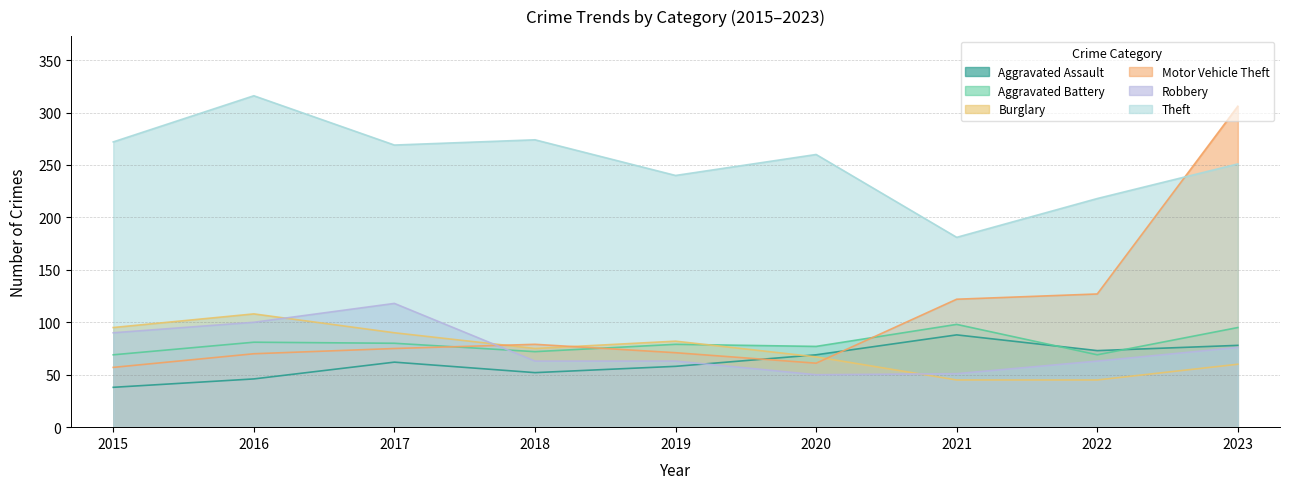

Reading right to left, what are all the values shown in this chart?

Aggravated Assault: 2023=78	2022=73	2021=88	2020=69	2019=58	2018=52	2017=62	2016=46	2015=38
Aggravated Battery: 2023=95	2022=69	2021=98	2020=77	2019=79	2018=72	2017=80	2016=81	2015=69
Burglary: 2023=60	2022=45	2021=45	2020=67	2019=82	2018=75	2017=90	2016=108	2015=95
Motor Vehicle Theft: 2023=306	2022=127	2021=122	2020=61	2019=71	2018=79	2017=75	2016=70	2015=57
Robbery: 2023=76	2022=63	2021=51	2020=50	2019=63	2018=63	2017=118	2016=100	2015=90
Theft: 2023=251	2022=218	2021=181	2020=260	2019=240	2018=274	2017=269	2016=316	2015=272